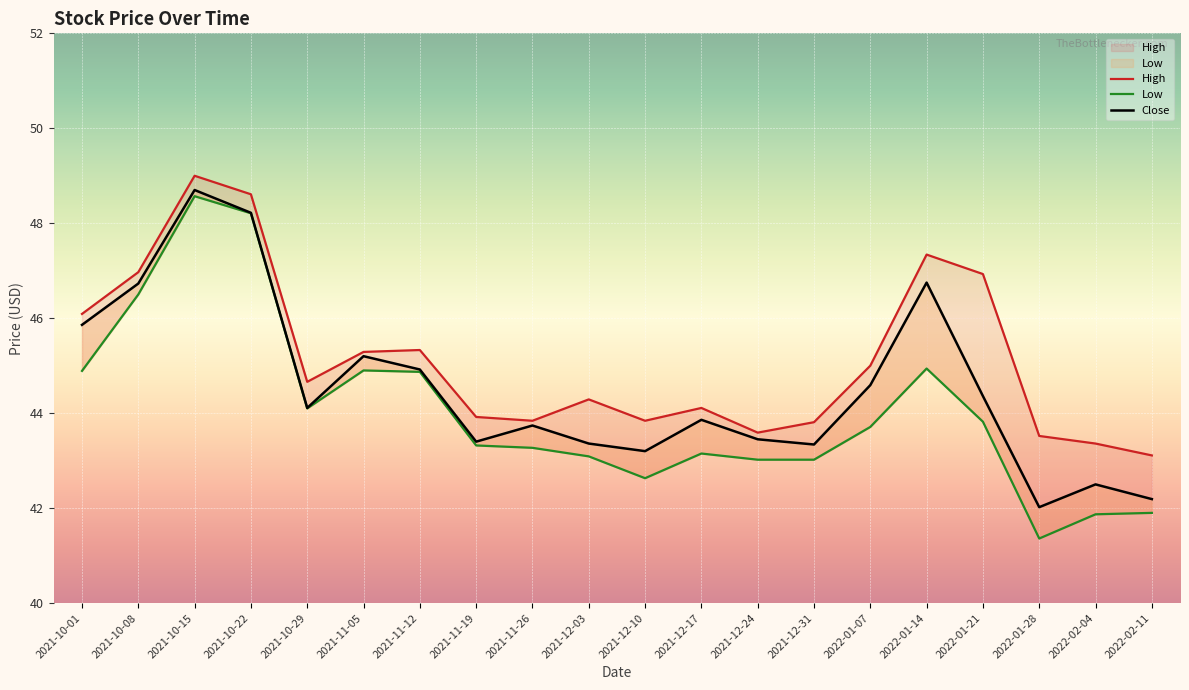

True or false: High and Low intersect in this chart.

False